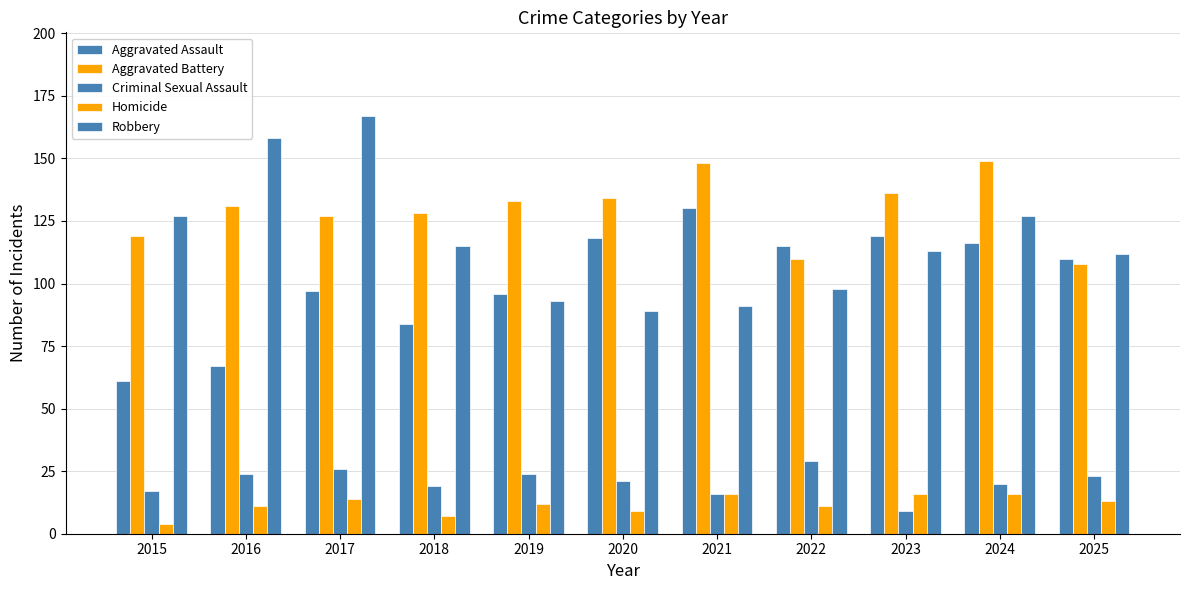

How many values in the Aggravated Battery series are below 131?

5